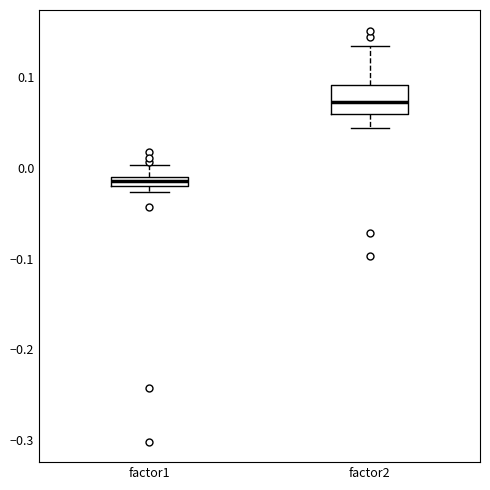

Which box's median line is the highest?

factor2